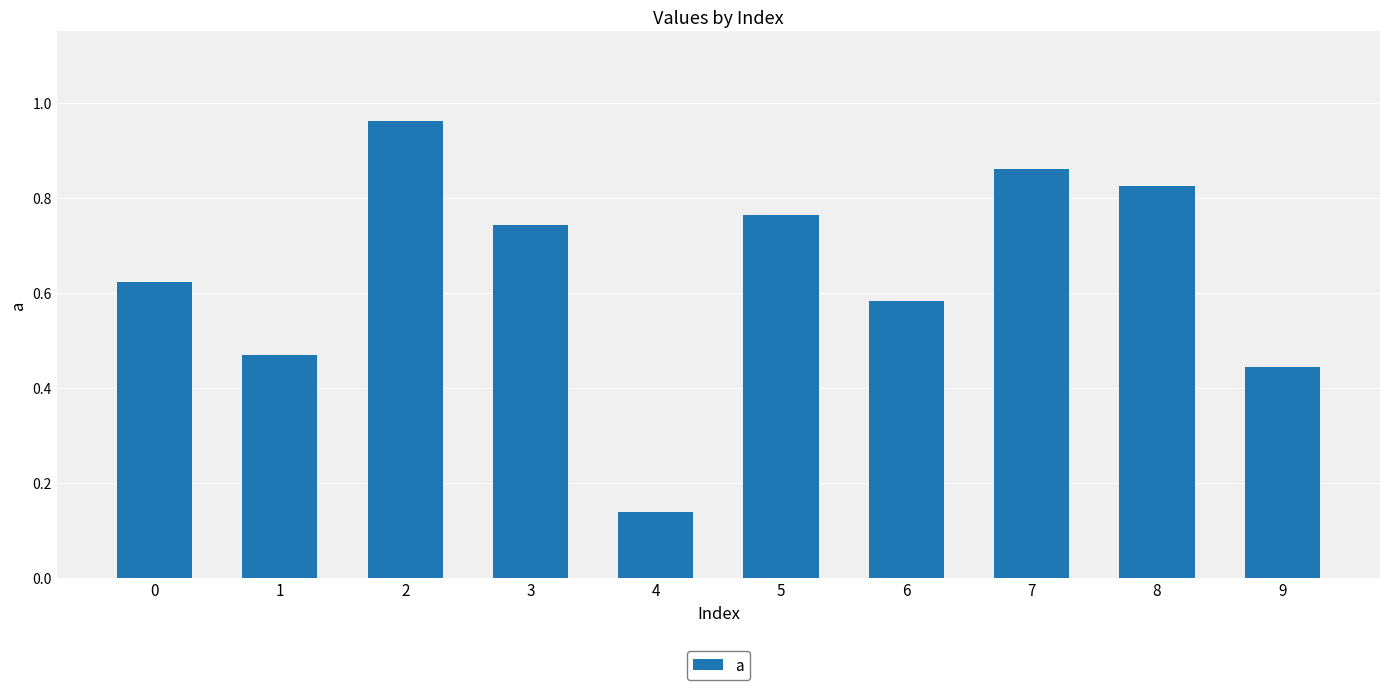

What is the sum of the values at 2 and 7?

1.8